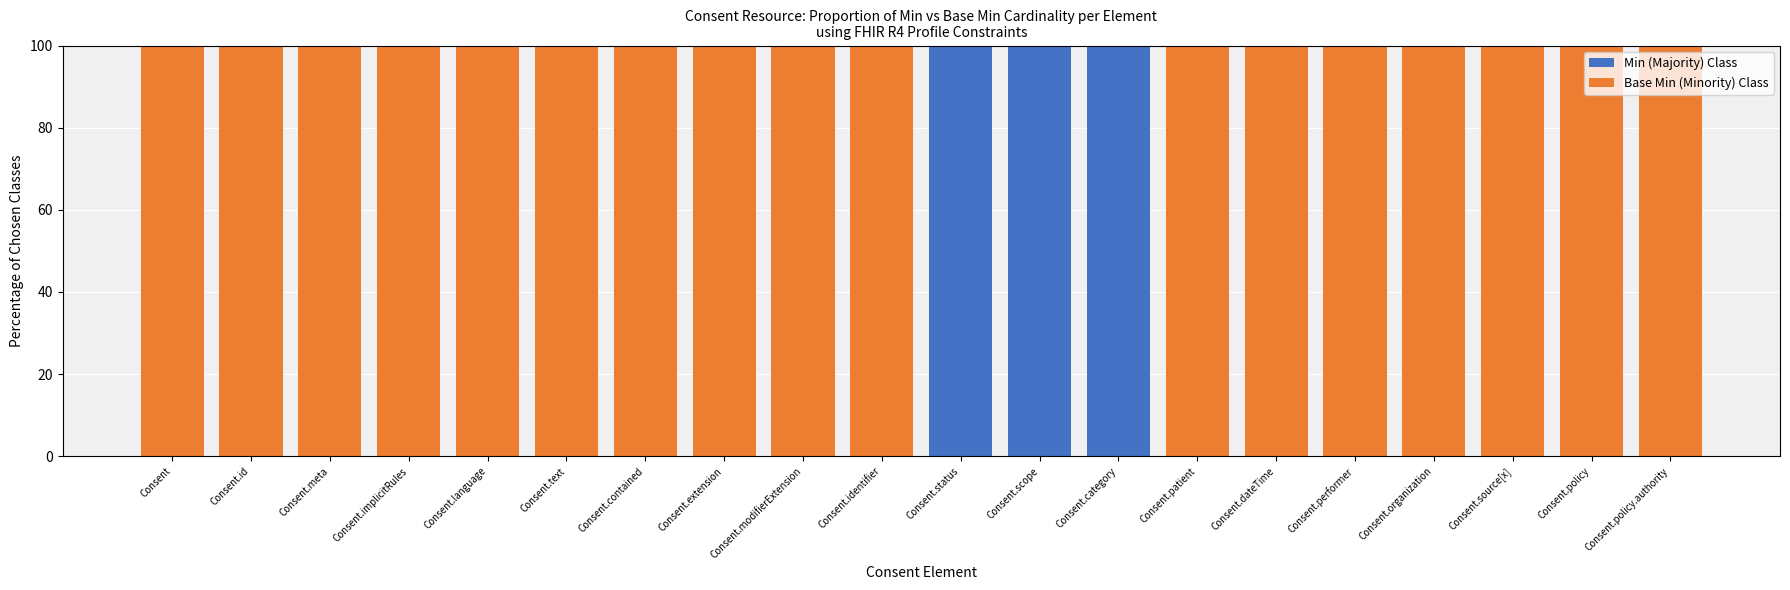

True or false: Min (Majority) Class has a value of 31 at Consent.implicitRules.

False